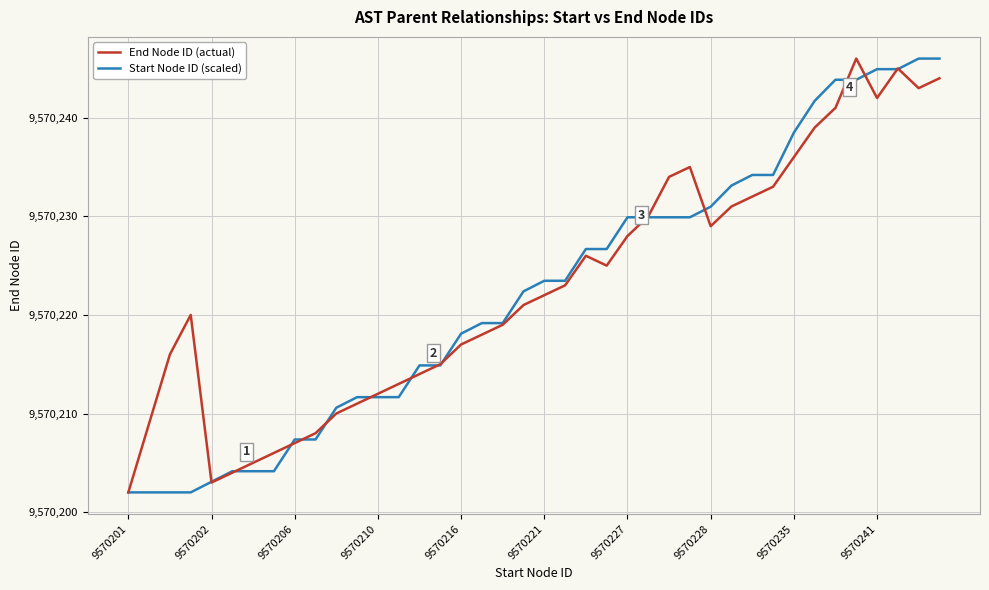

What is the greatest value displayed?

9570246.0